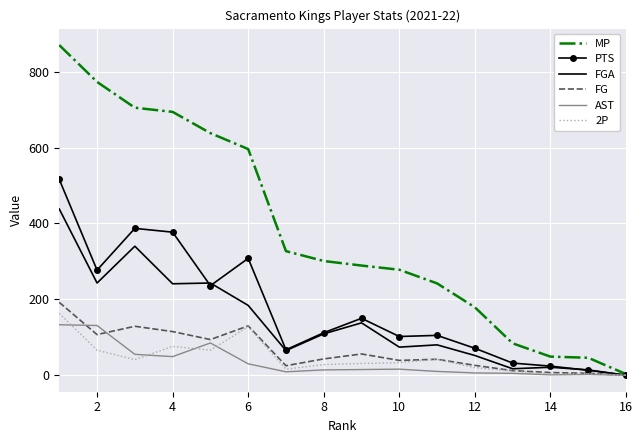

What is the highest value of the AST series?

133